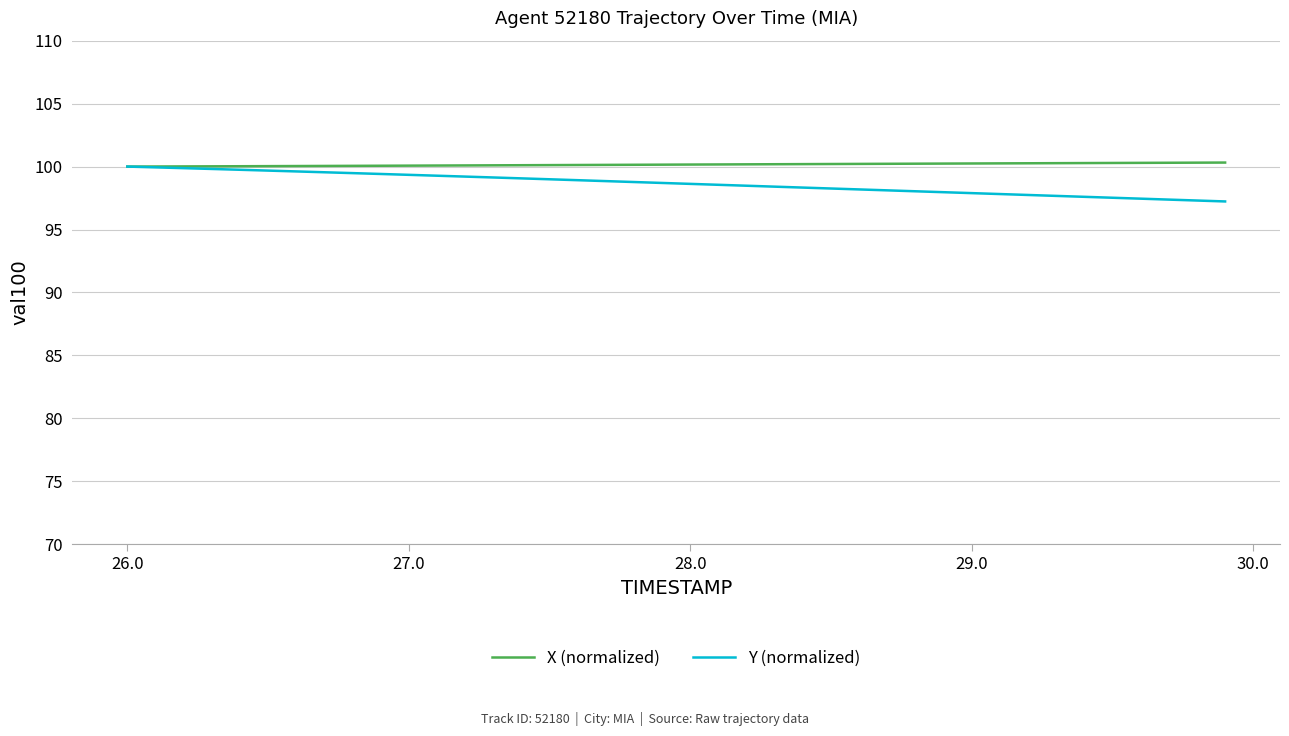

Which series has the largest range (max minus min)?

Y (normalized)